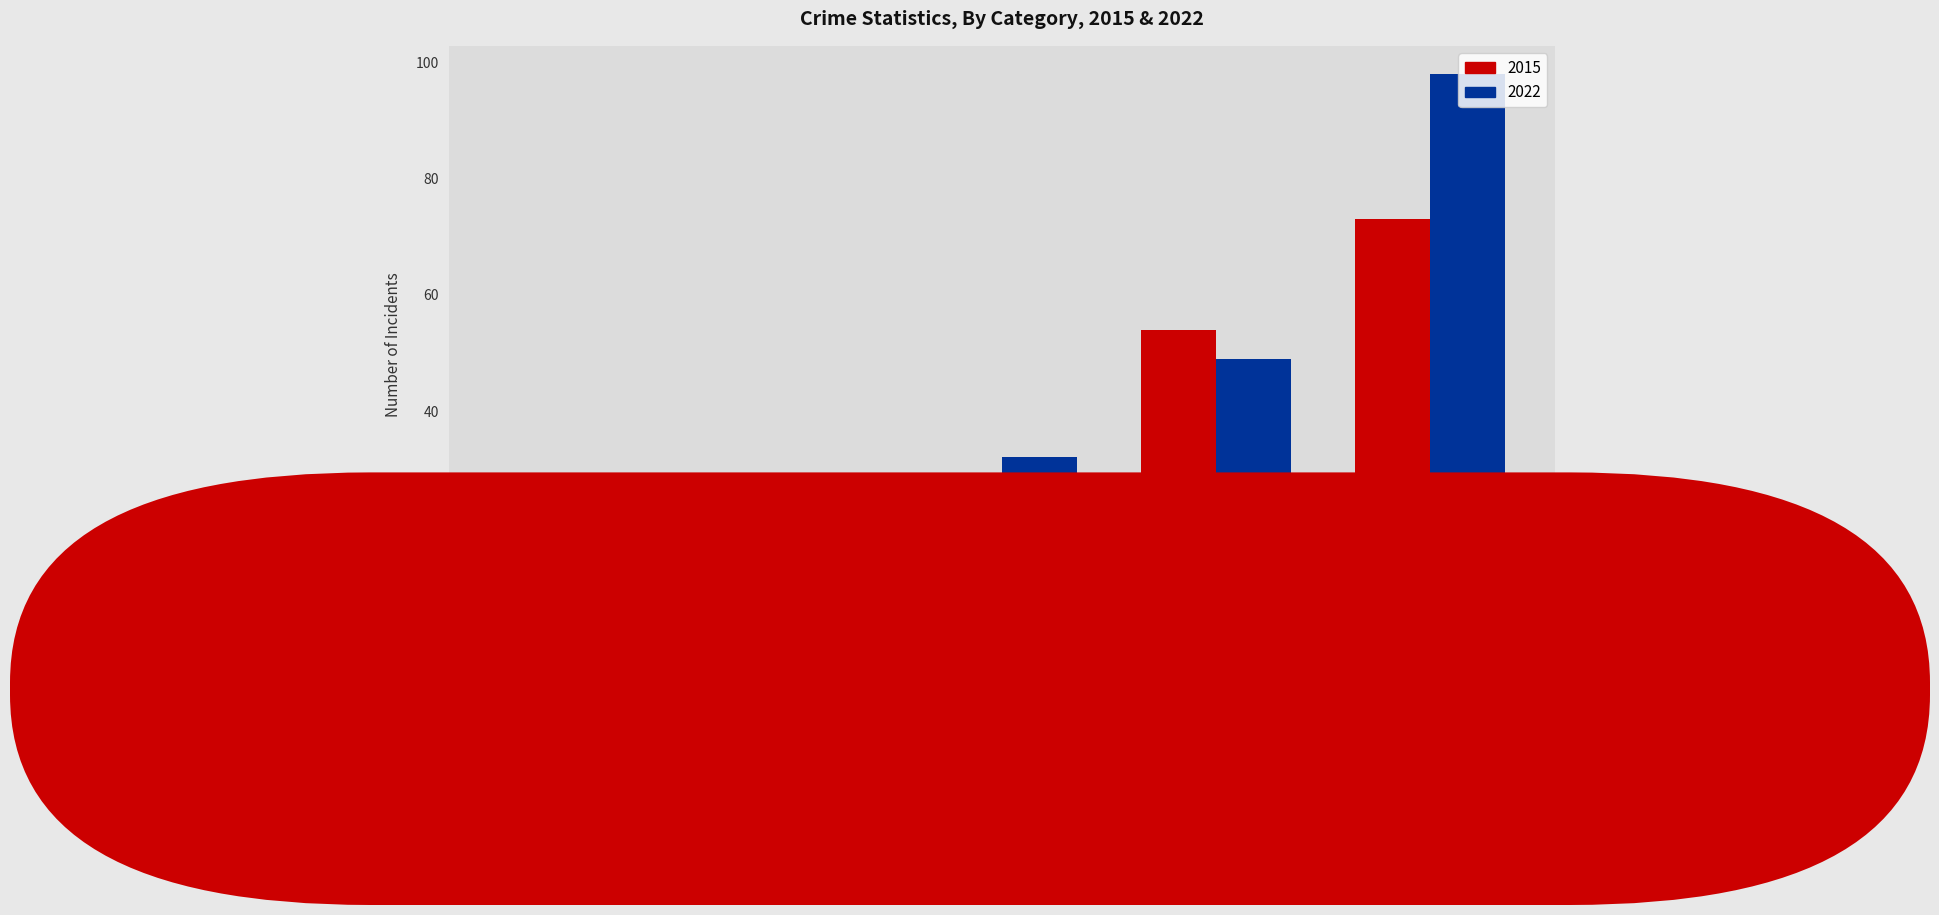

Reading left to right, list all the values displayed in this chart.

2015: 1	1	15	54	73
2022: 5	9	32	49	98